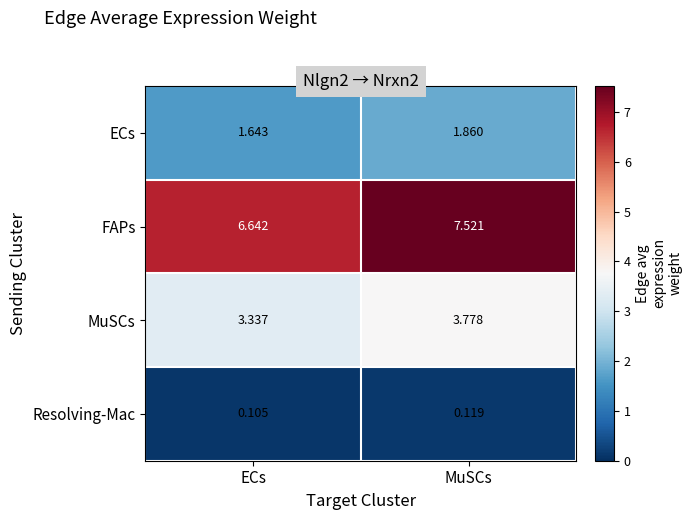

At which label is ECs closest to 1?

ECs